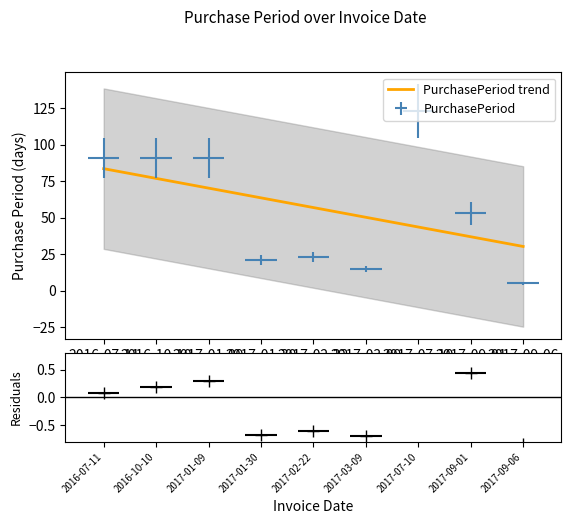

At which category does the data reach its first local peak?

2017-02-22